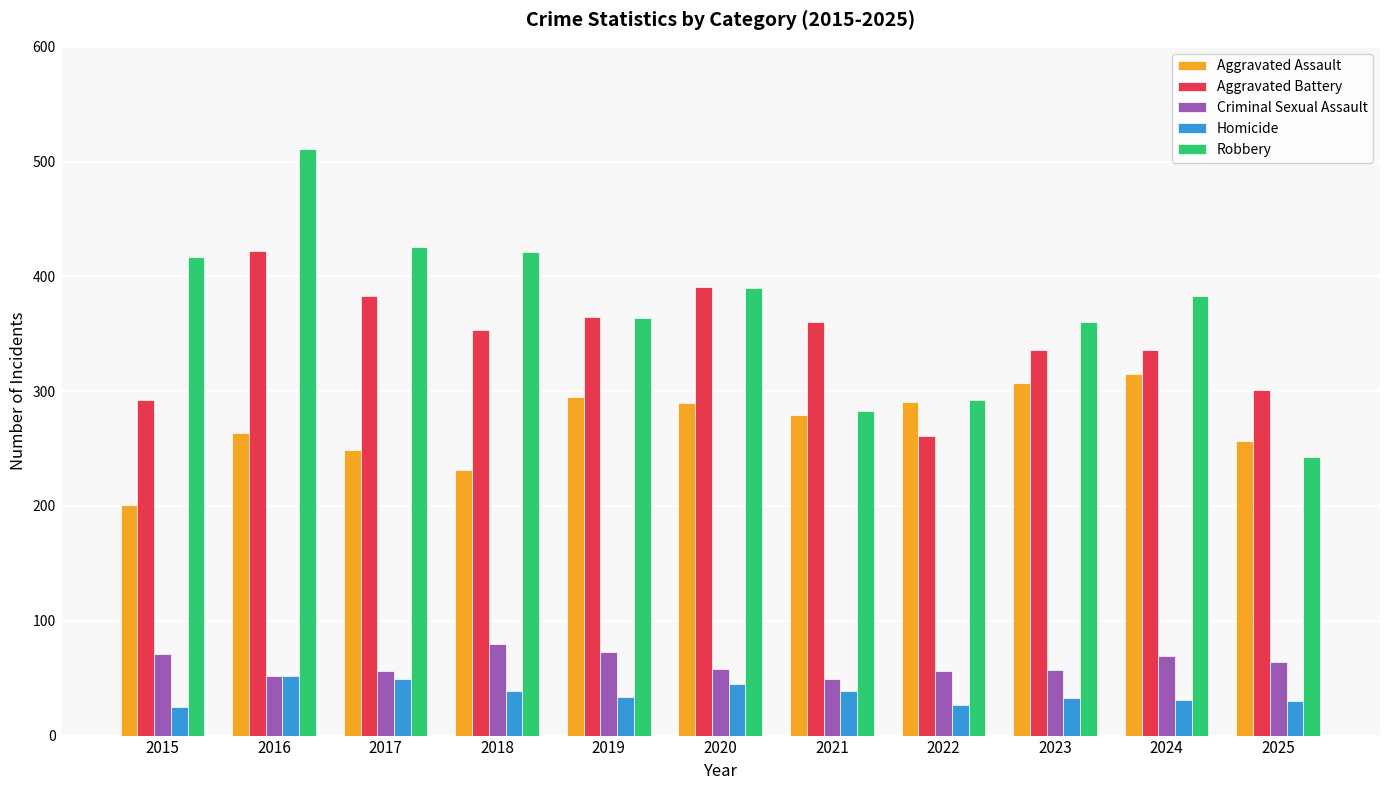

How many categories are shown in the chart?

11